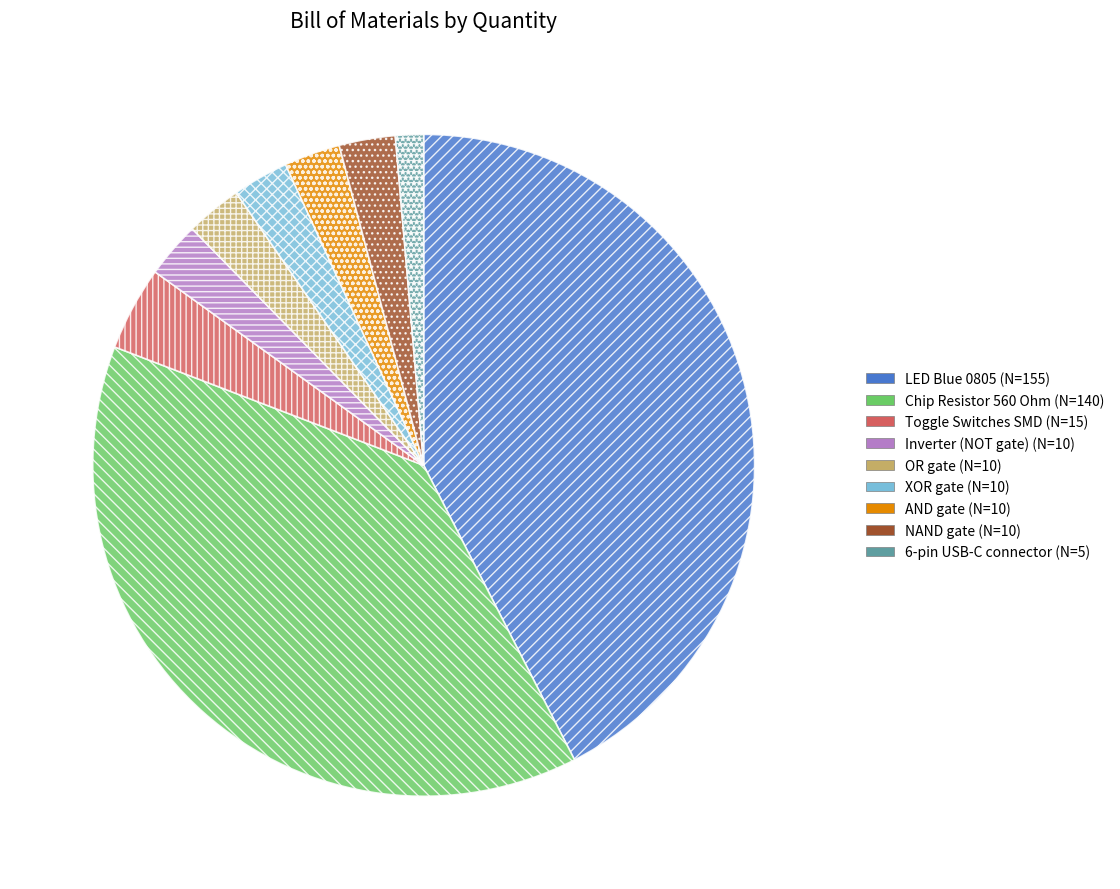

Combined, do NAND gate and LED Blue 0805 account for over 50%?

No